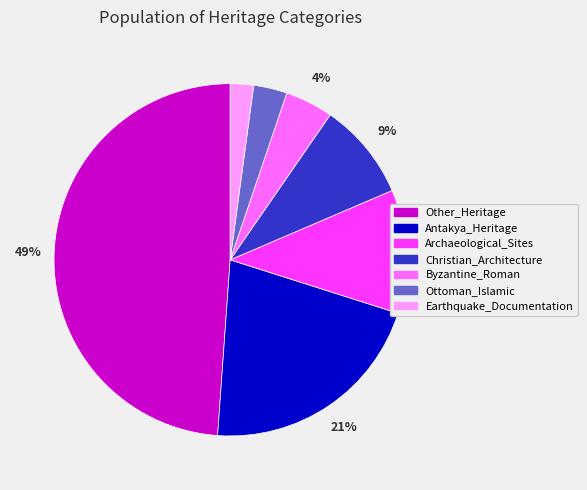

Is there a majority slice in this chart?

No